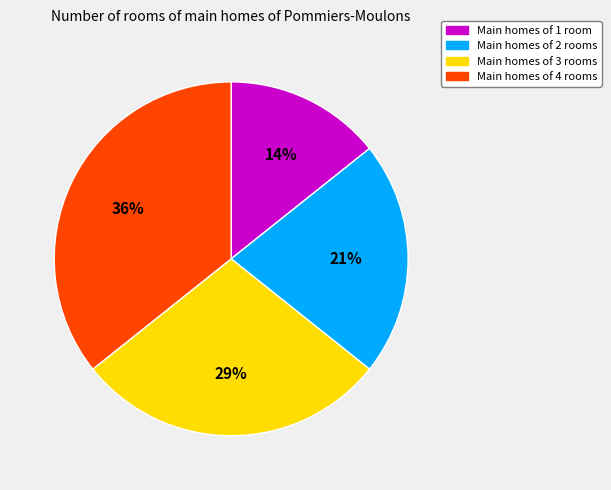

To the nearest percent, what is the average slice percentage?

25%